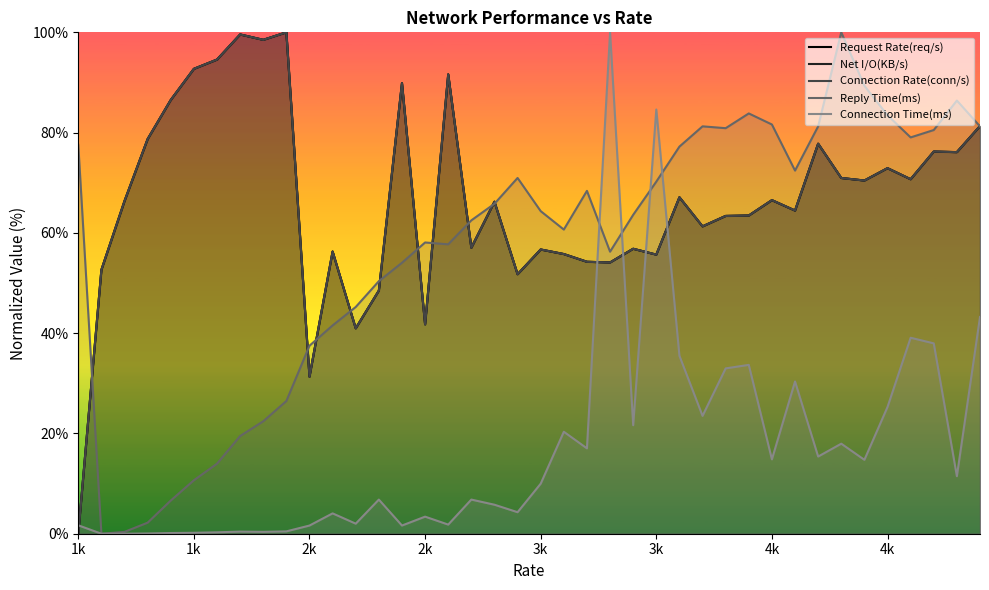

Does the chart have visible grid lines?

No